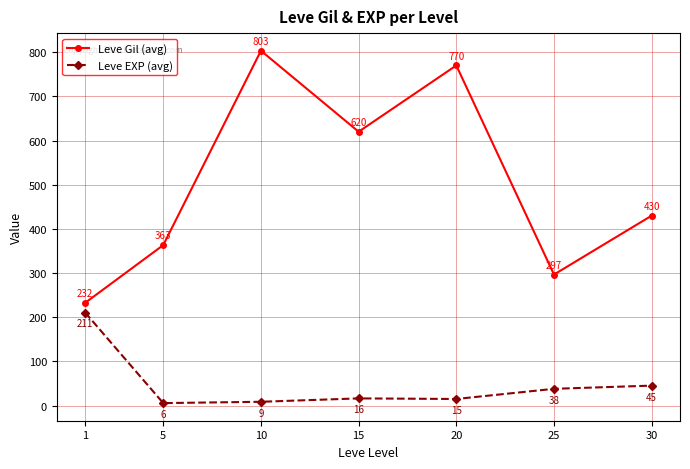

Which category has the highest value in the Leve Gil (avg) series?

10